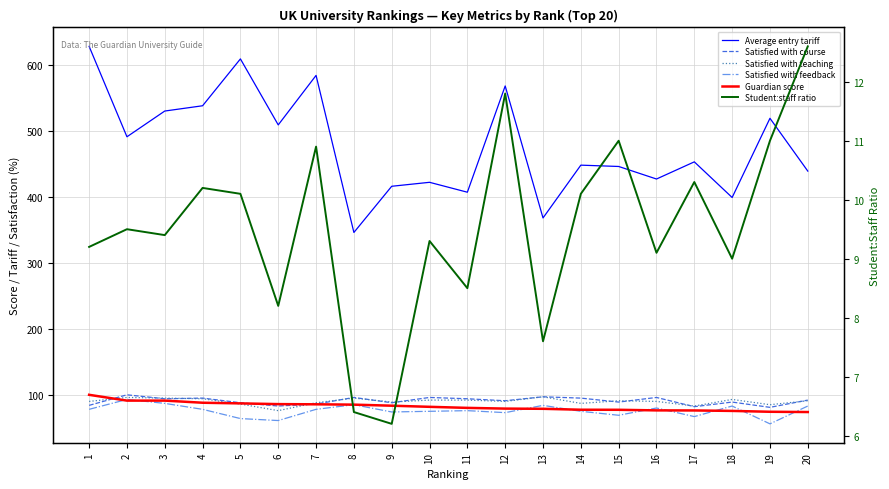

At how many categories does at least one series exceed 526?

6